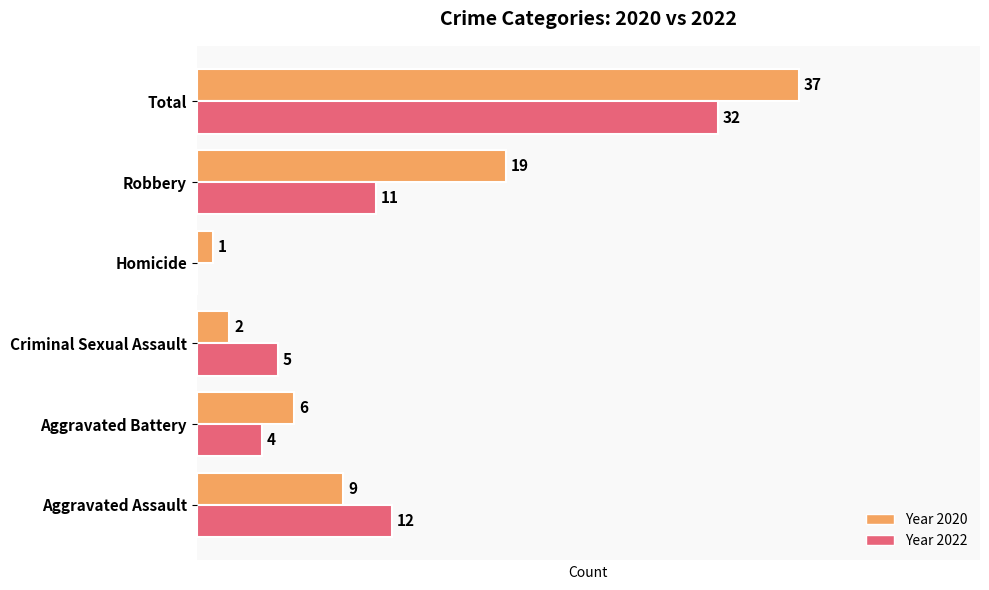

Which series changed the most between Criminal Sexual Assault and Robbery?

Year 2020